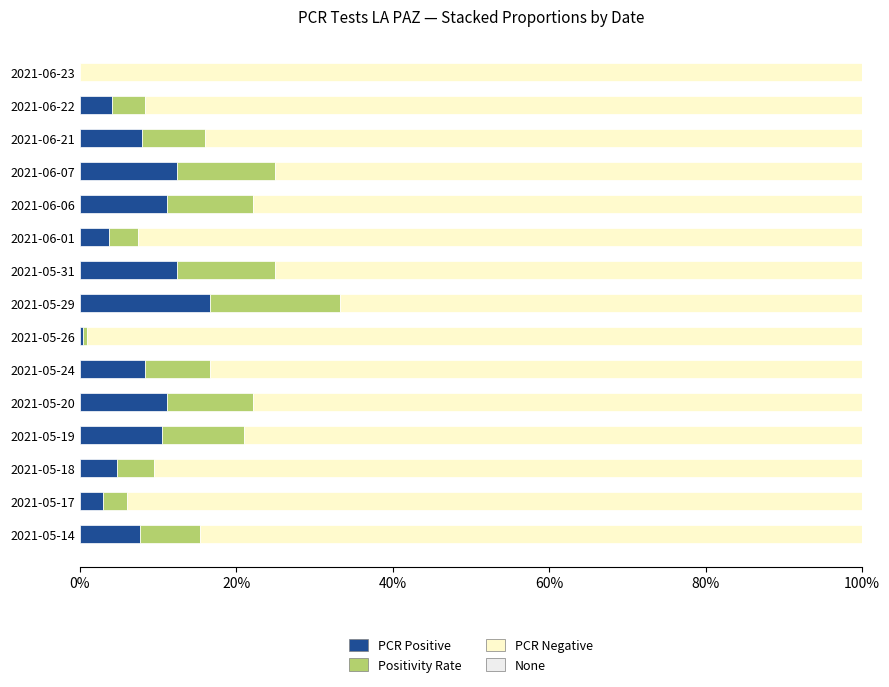

What is the average value of the PCR Positive series?

0.1